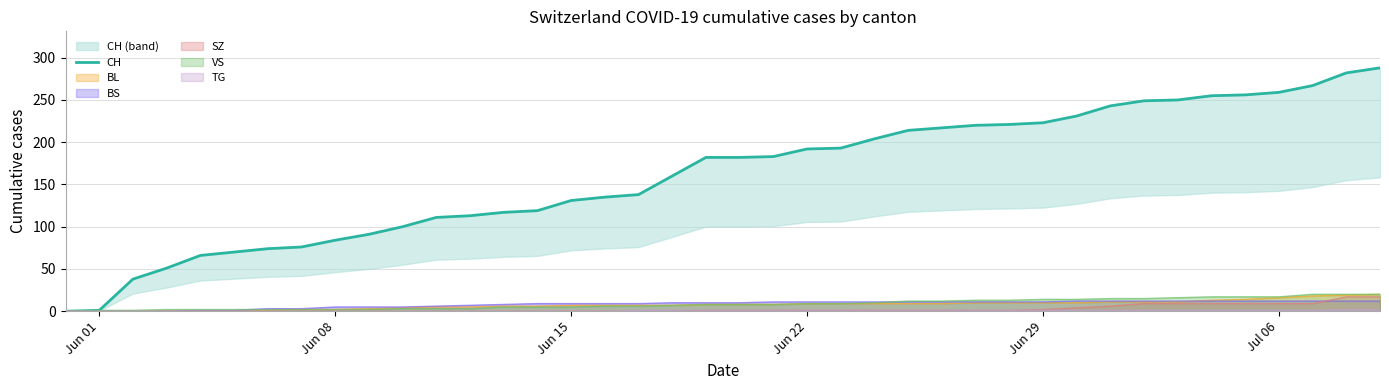

What is the highest value of the SZ series?

17